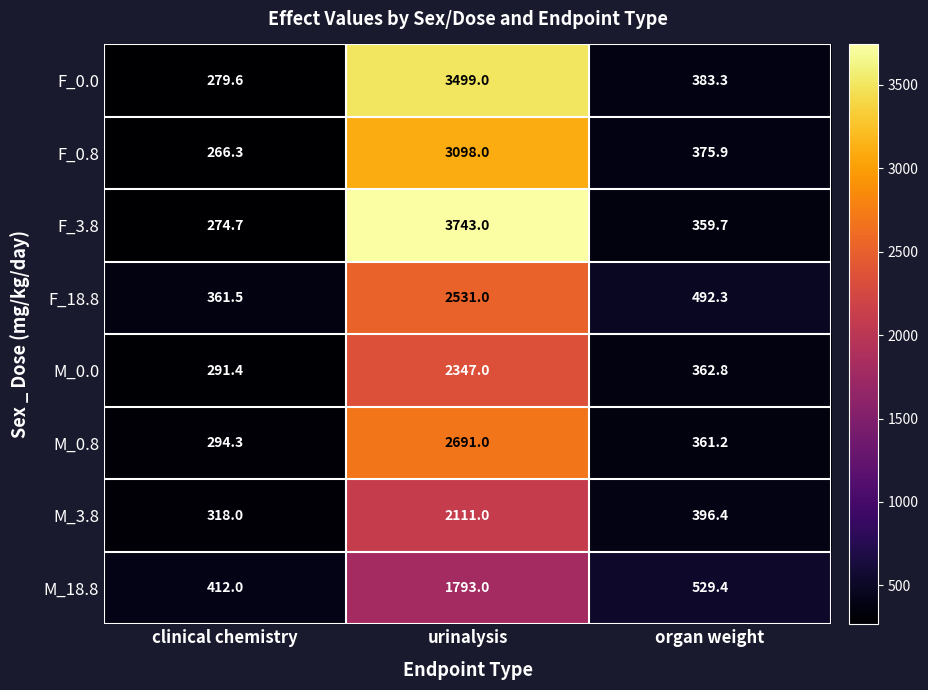

Which series changed the most between urinalysis and organ weight?

F_3.8